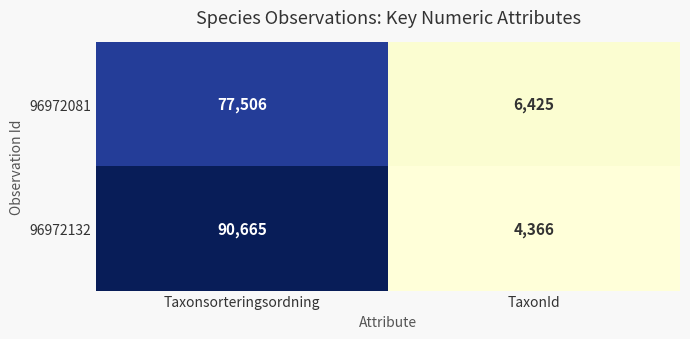

At how many categories does at least one series exceed 88646?

1